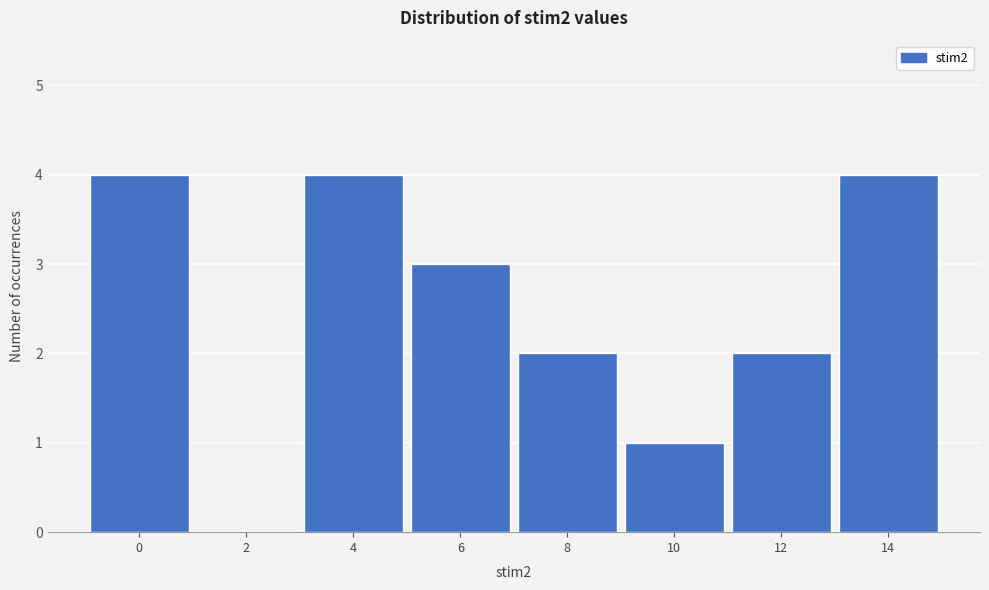

Reading left to right, list all the values displayed in this chart.

0=4	2=0	4=4	6=3	8=2	10=1	12=2	14=4